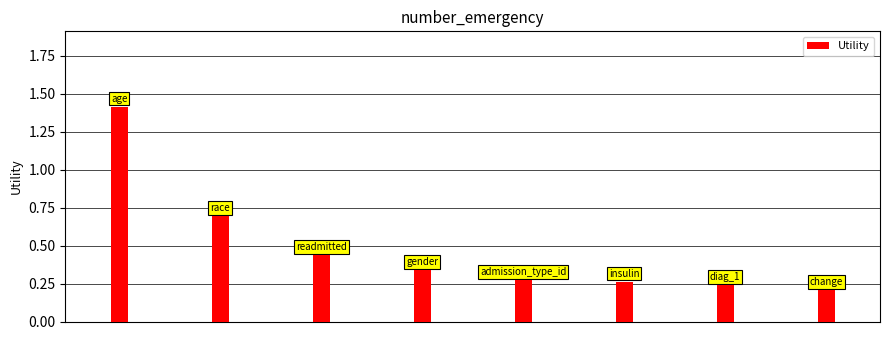

True or false: the data shows 0.1 at 5.

False